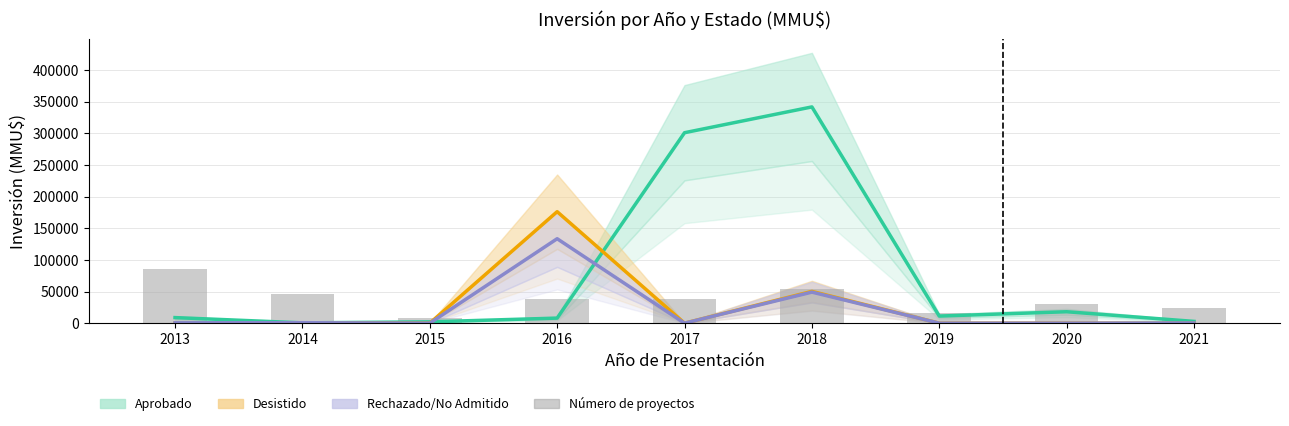

What is the average value?

37955.6